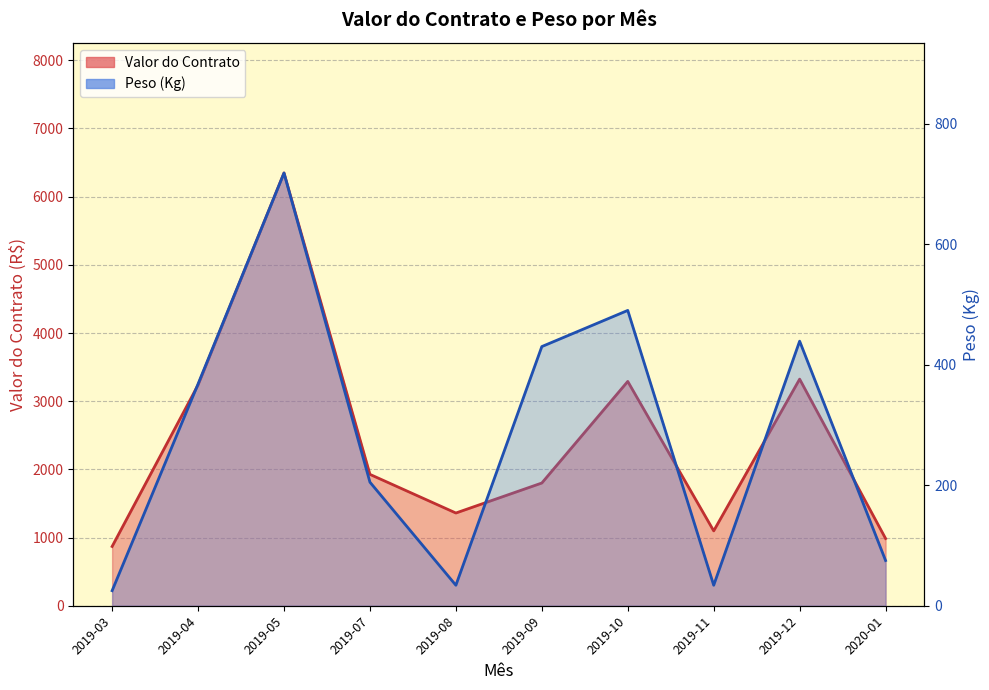

Is it true that the value at 2019-05 is 1017?

False